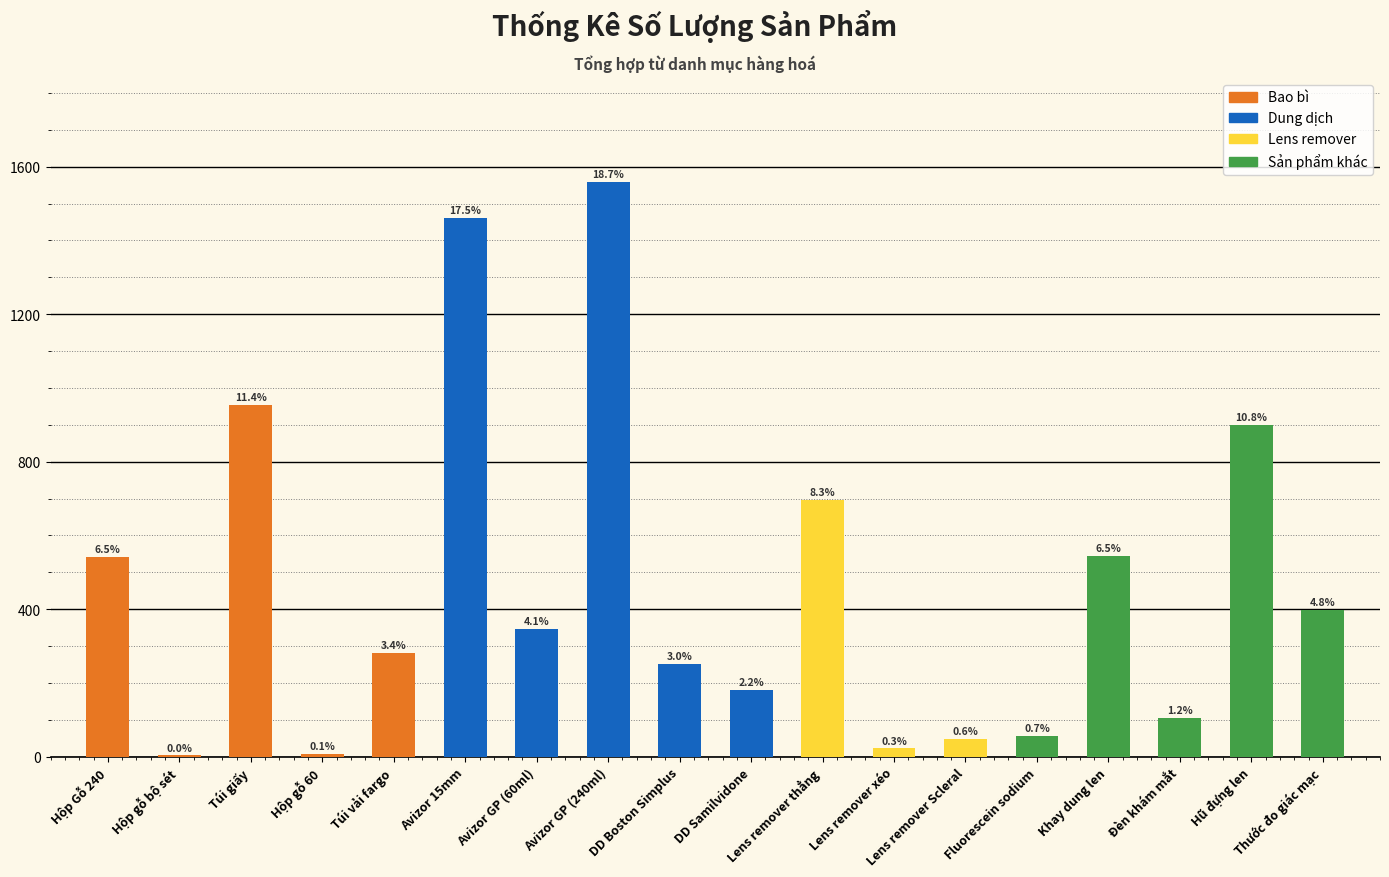

What is the minimum value shown in the chart?

3